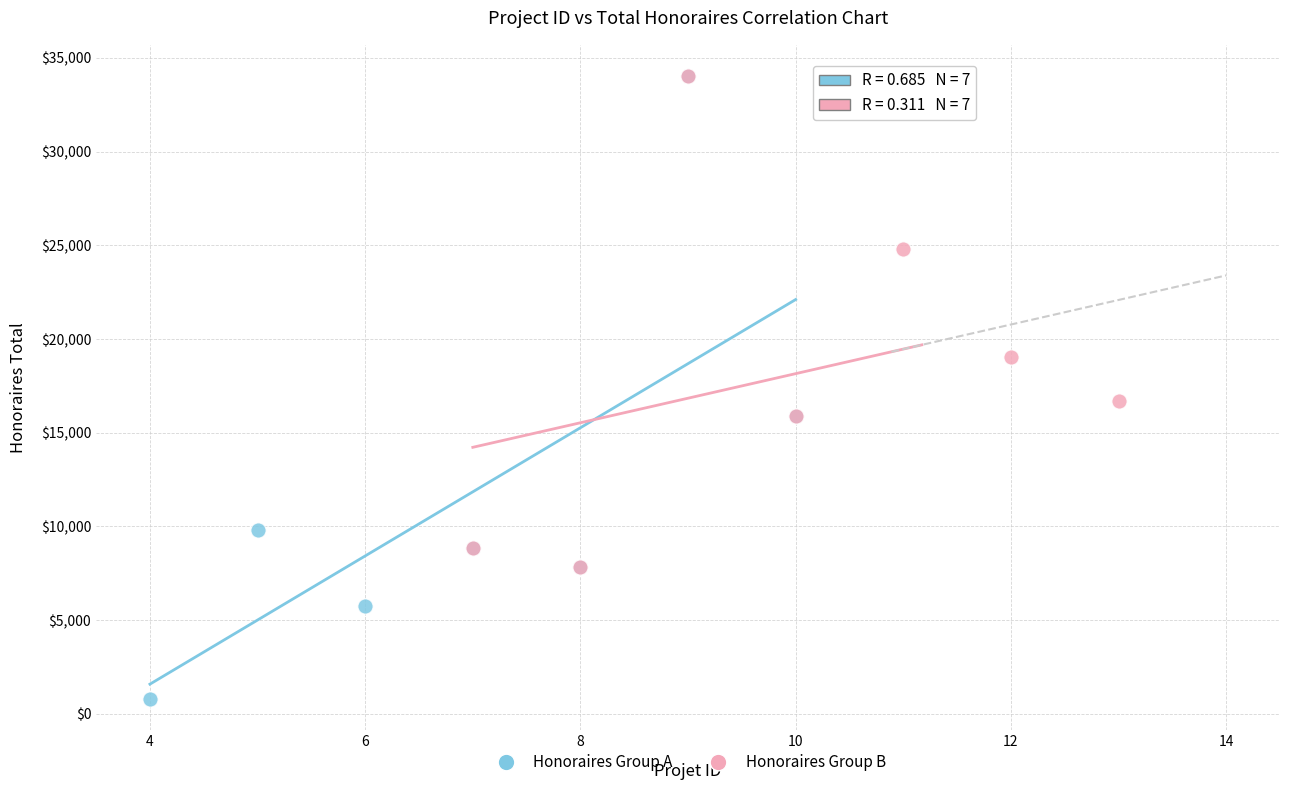

What are all the series names shown in the legend?

Honoraires Group A, Honoraires Group B